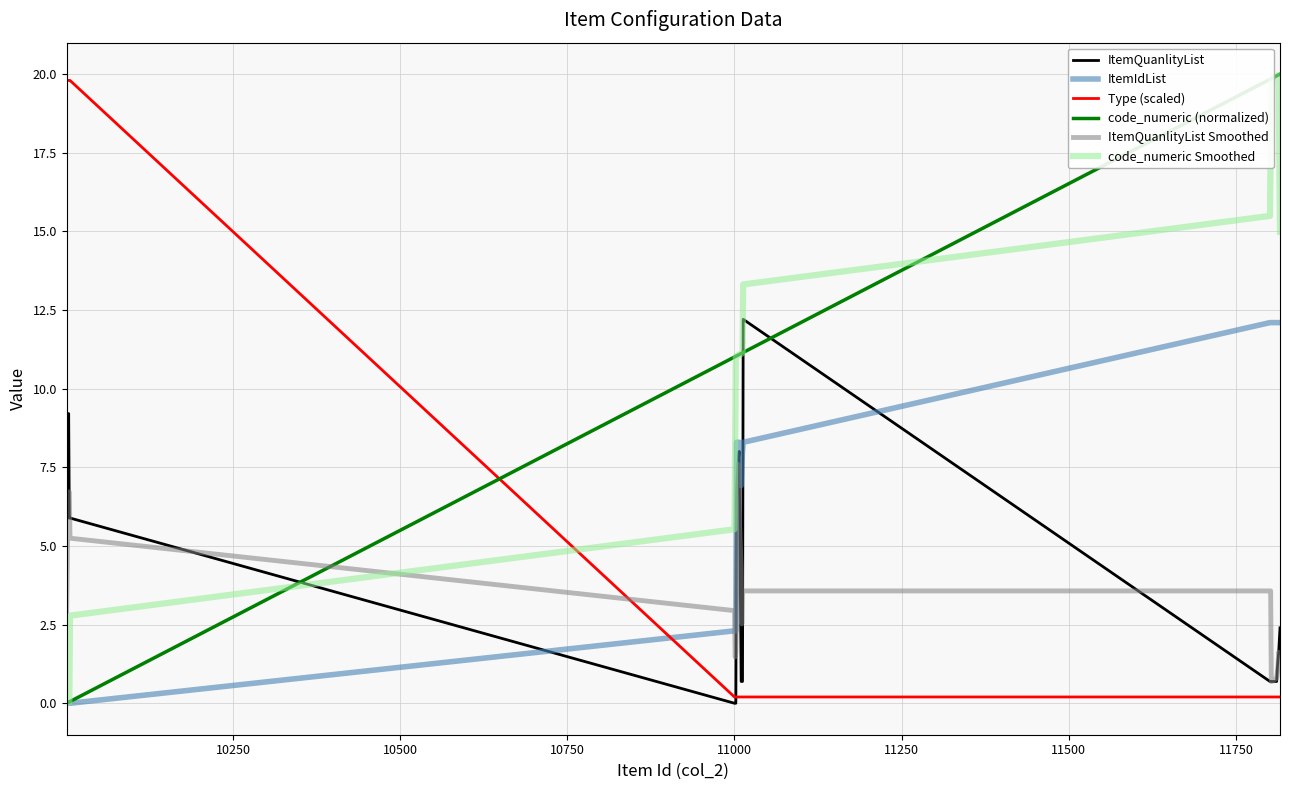

What is the maximum value shown in the chart?

20.0